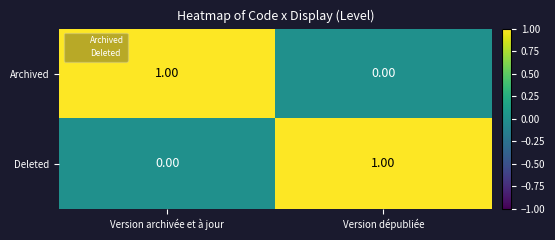

Is the value of Deleted at Version archivée et à jour greater than the value of Archived at Version archivée et à jour?

No